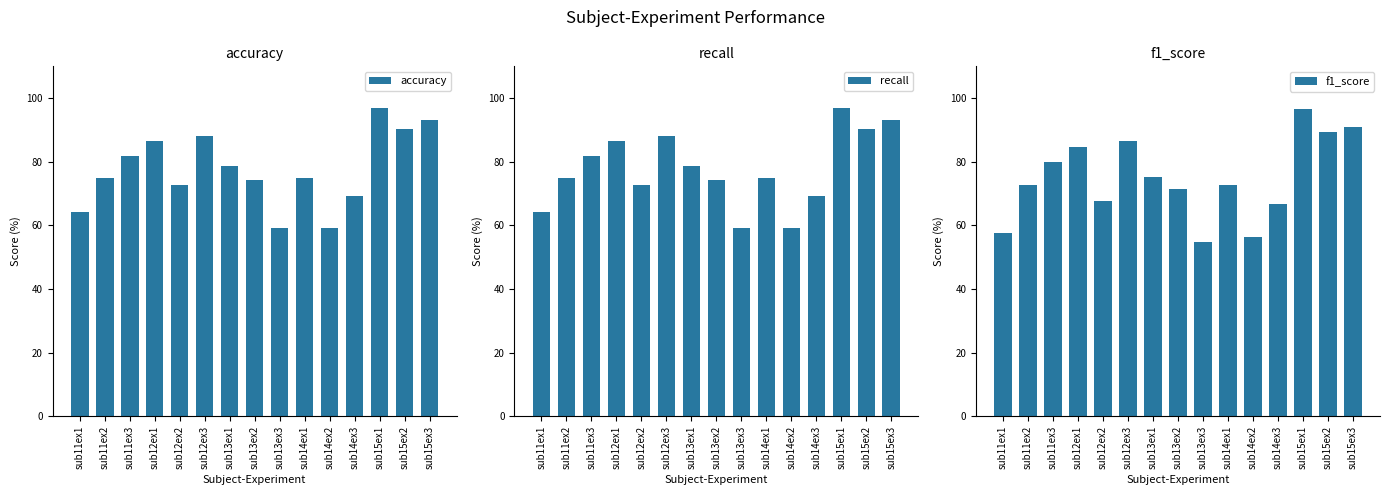

How many values in the accuracy series exceed 74?

10